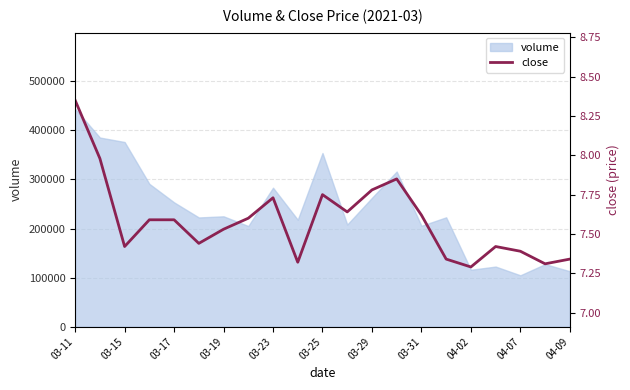

What is the lowest value of the volume series?

104736.5